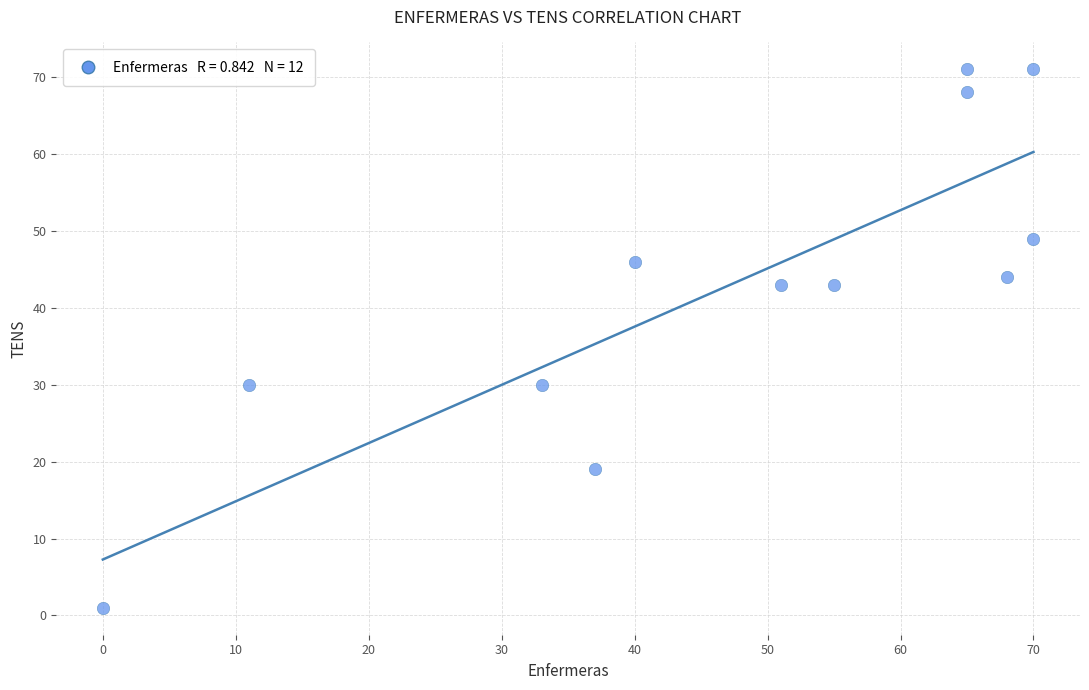

What is the range of Y values (max minus min)?

70